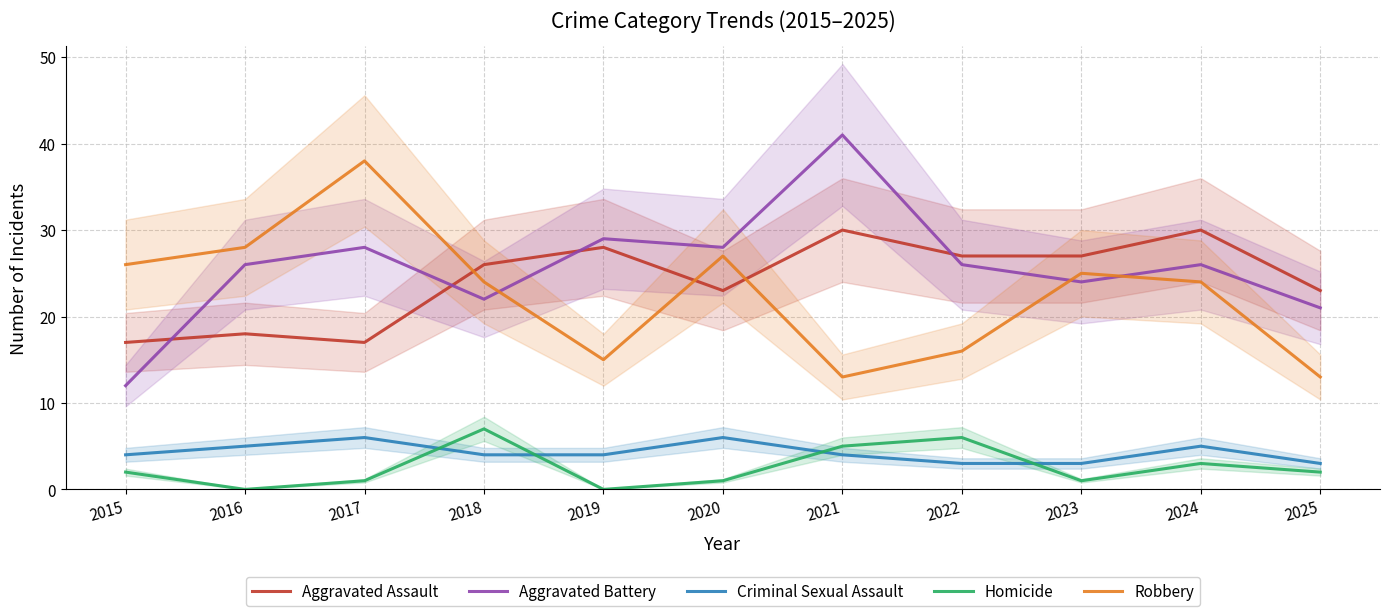

The Aggravated Battery series shows 12 at 2015. True or false?

True